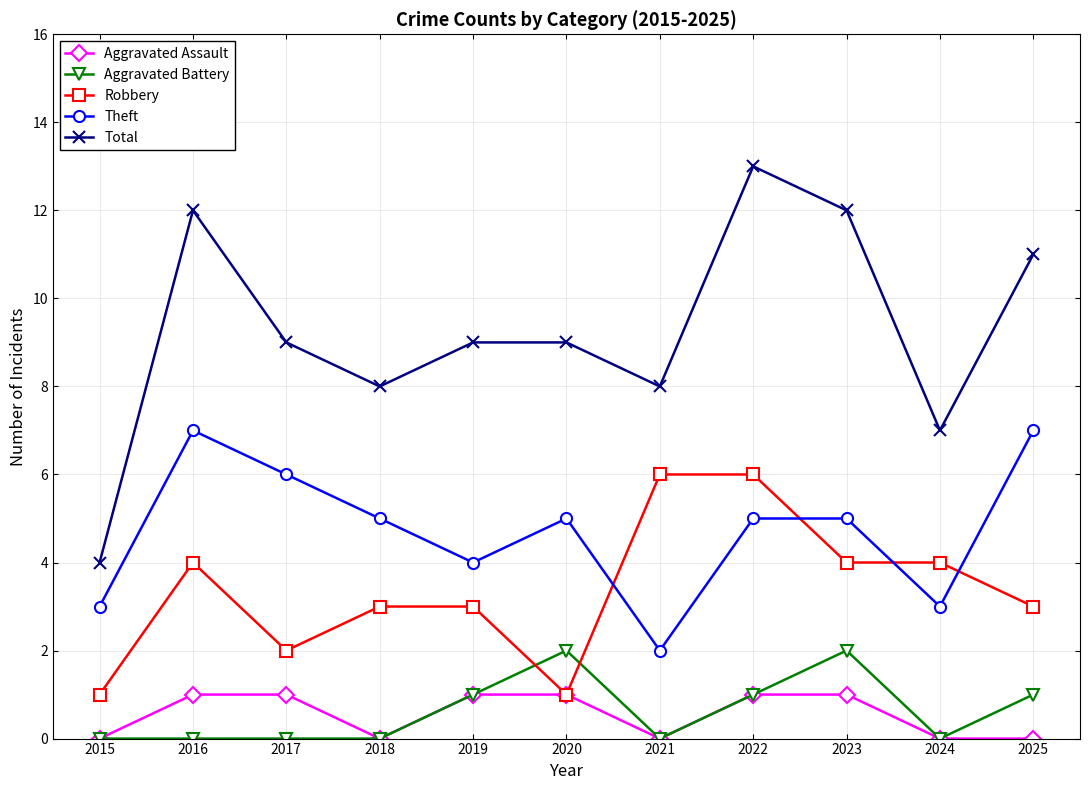

Is this an area chart (filled region under the line)?

No